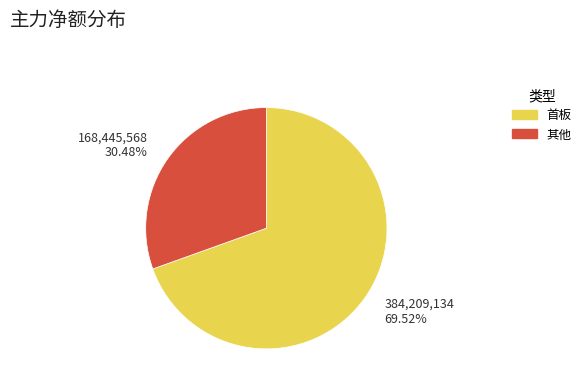

What is the largest slice in the pie chart?

首板